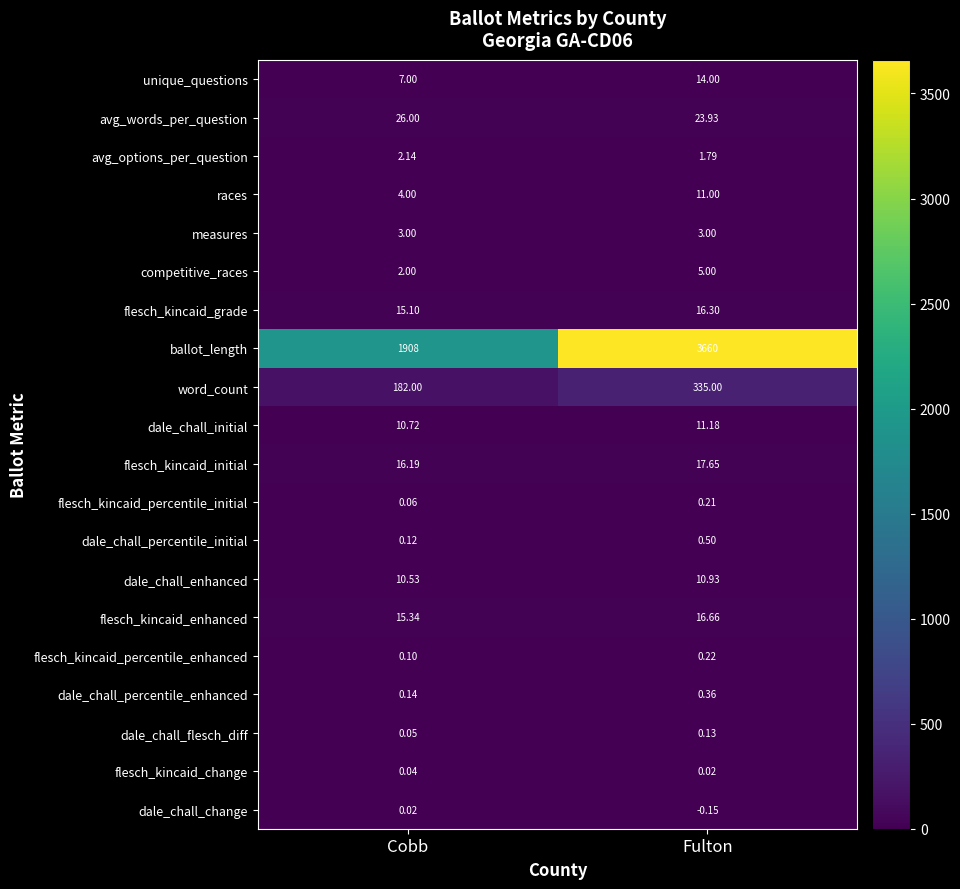

Rank the categories by flesch_kincaid_percentile_initial value from highest to lowest.

Fulton, Cobb